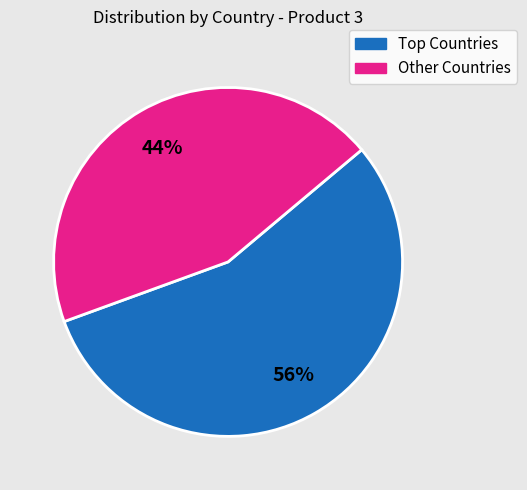

To the nearest percent, what is the average slice percentage?

50%